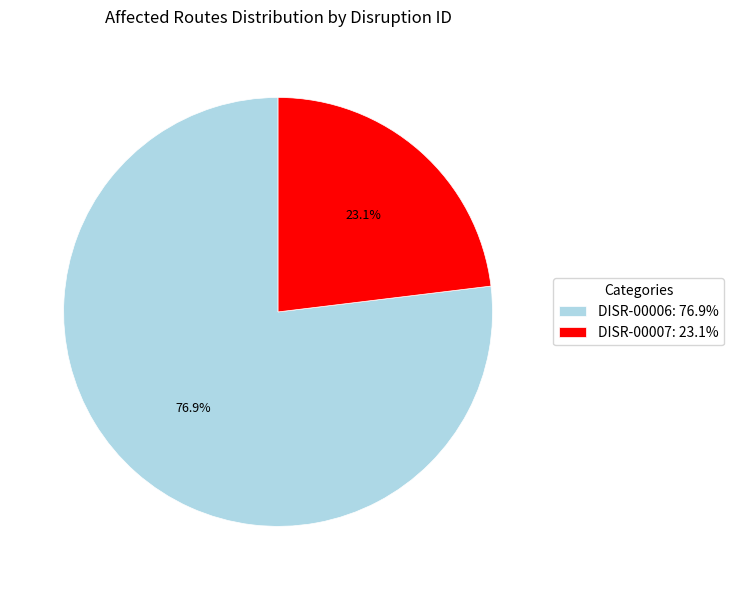

Rank the categories by value from highest to lowest.

DISR-00006, DISR-00007